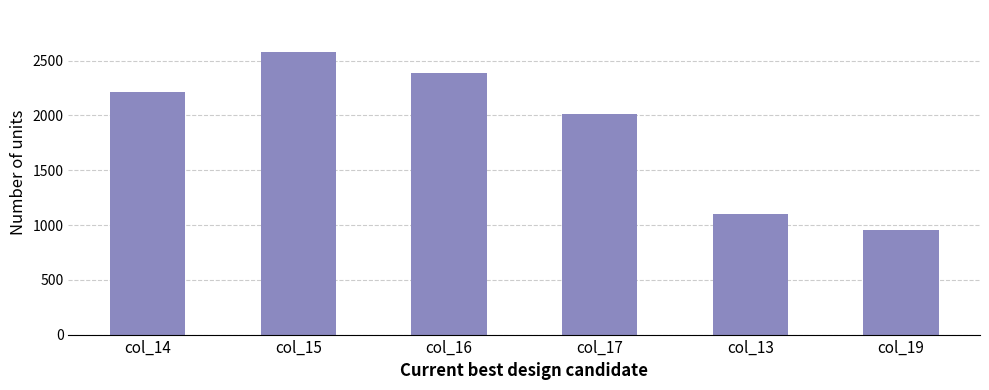

Reading right to left, transcribe all the data shown in this chart.

col_19=953	col_13=1102	col_17=2015	col_16=2388	col_15=2576	col_14=2215